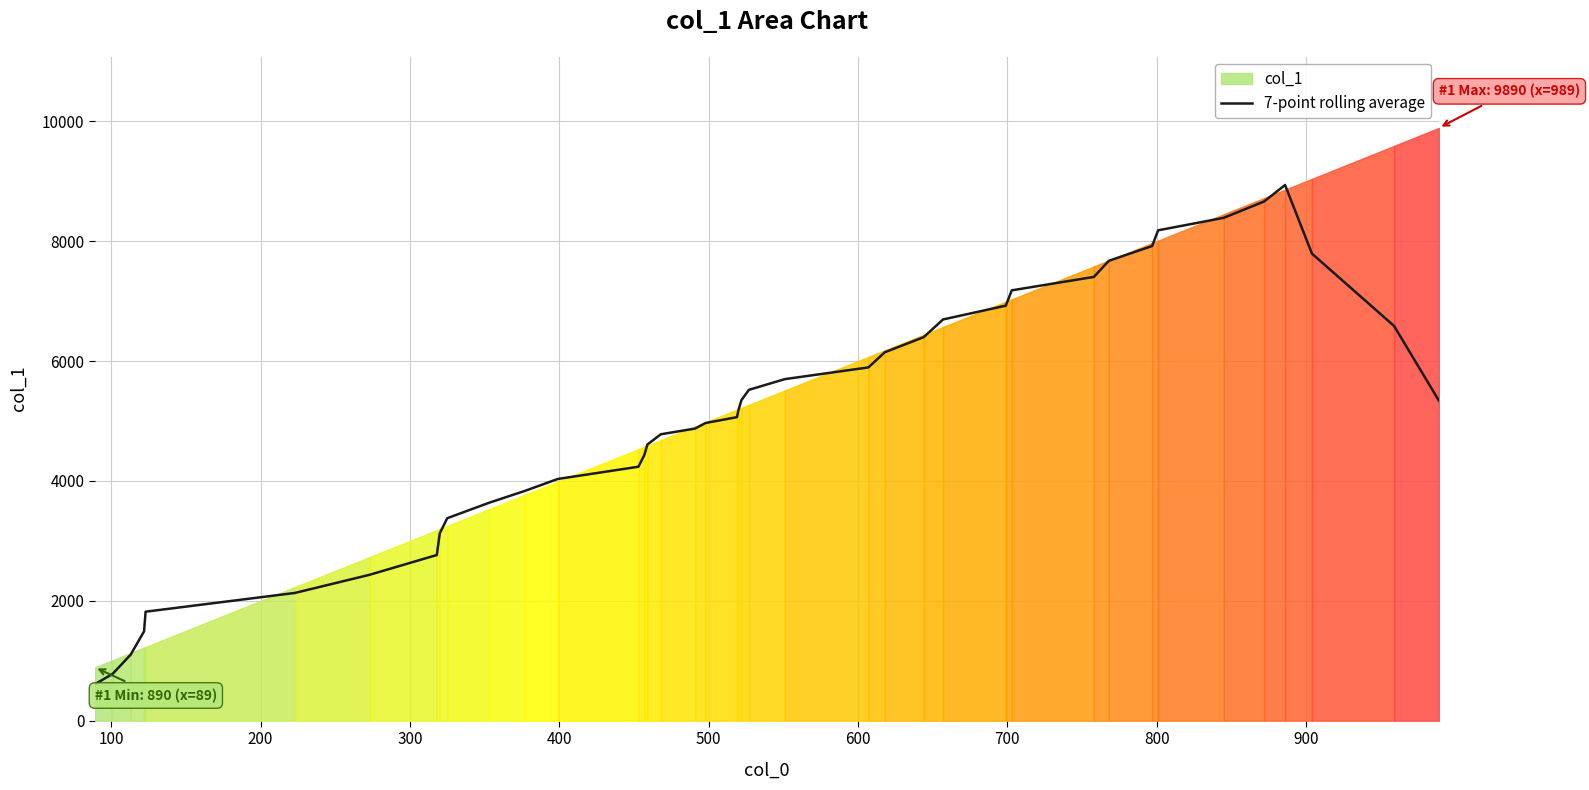

What is the minimum value for 7-point rolling average?

607.1